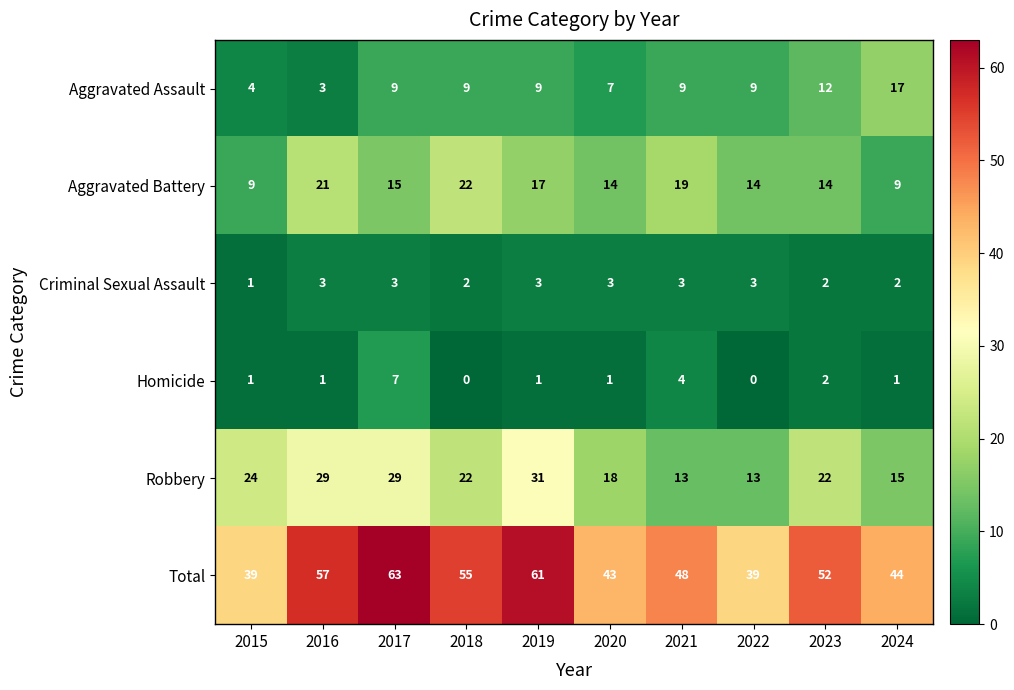

What is the difference between the second highest and minimum values in the Aggravated Battery series?

12